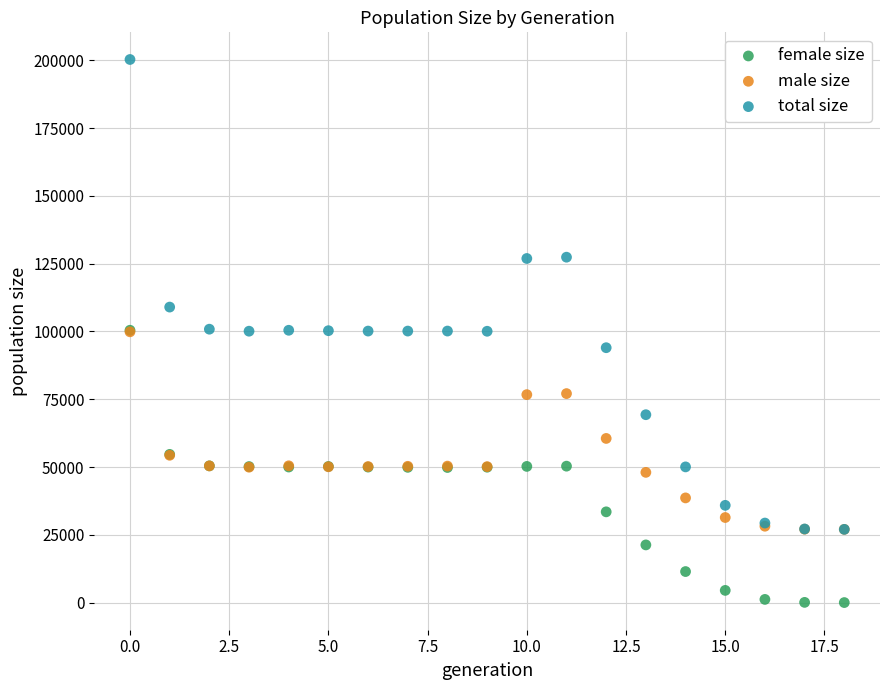

Which series reaches the maximum Y coordinate?

total size